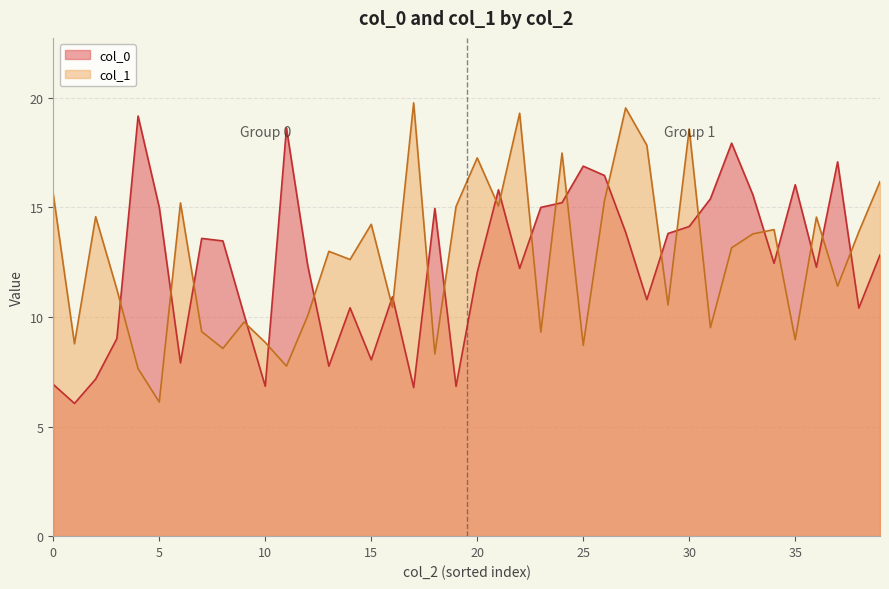

Is the value of col_0 at 0 greater than the value of col_1 at 1?

No